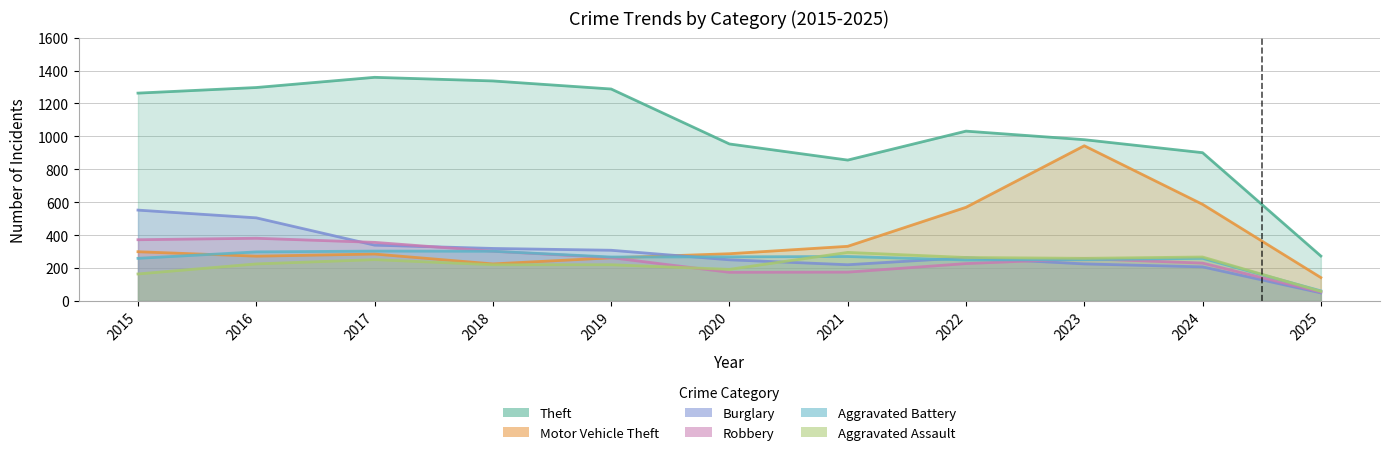

At which label does Motor Vehicle Theft first exceed 287?

2015